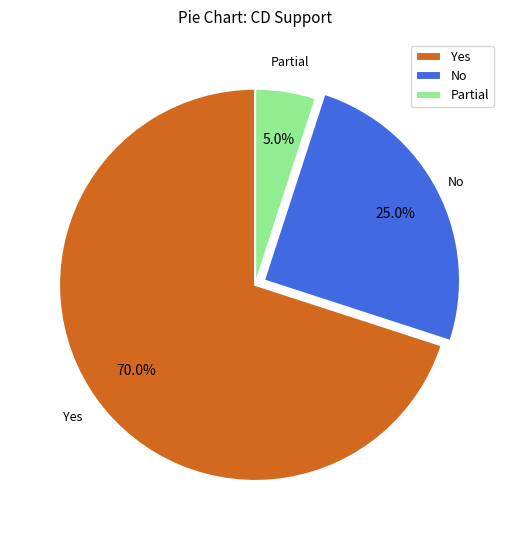

Rank the categories by value from highest to lowest.

Yes, No, Partial